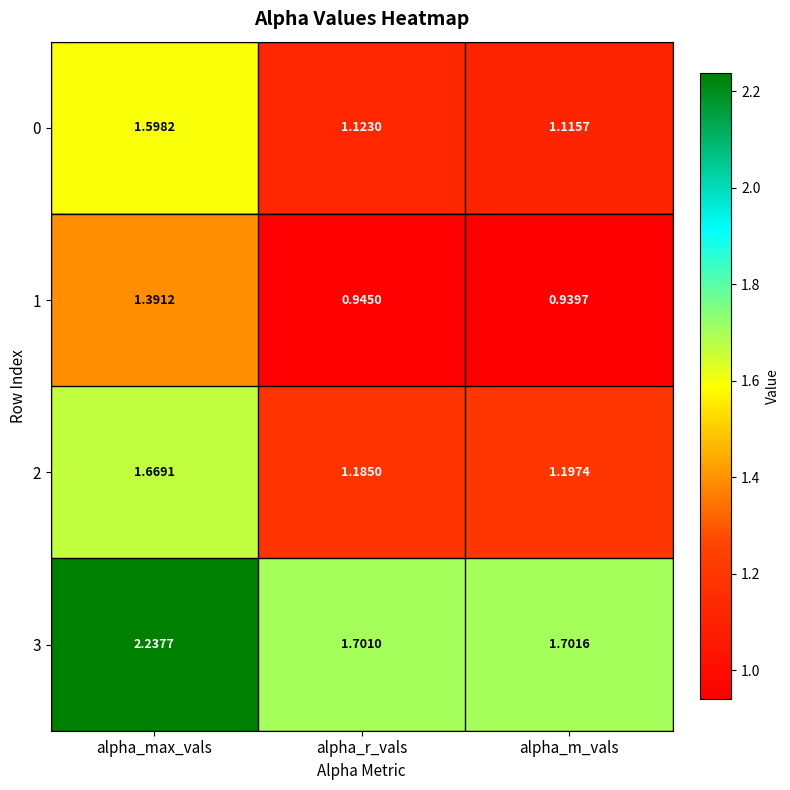

At which category is the sum across all series the highest?

alpha_max_vals